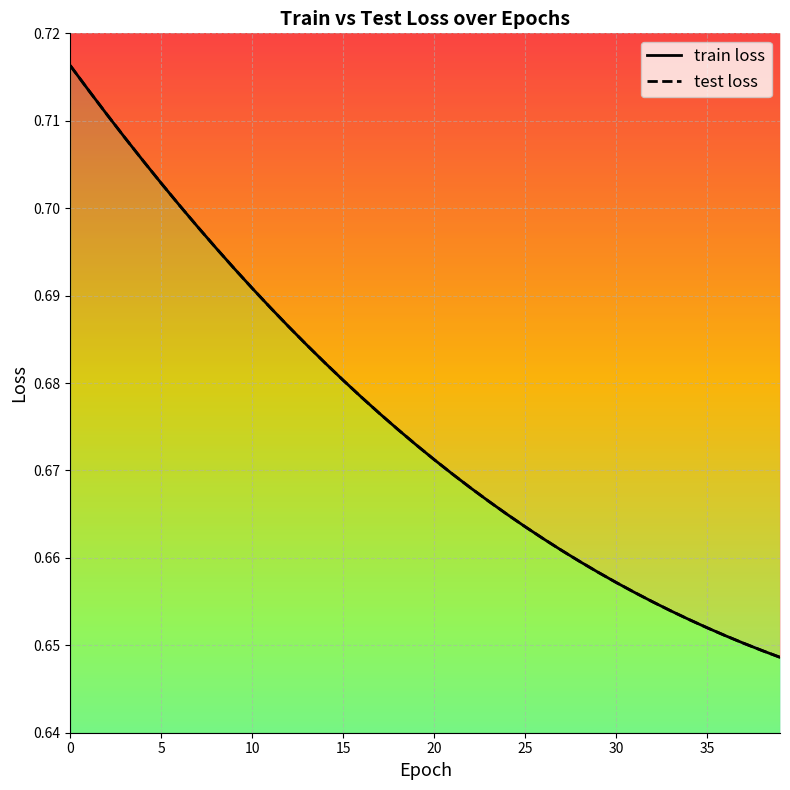

What is the value of the test loss point at the 15th from the left?

0.7